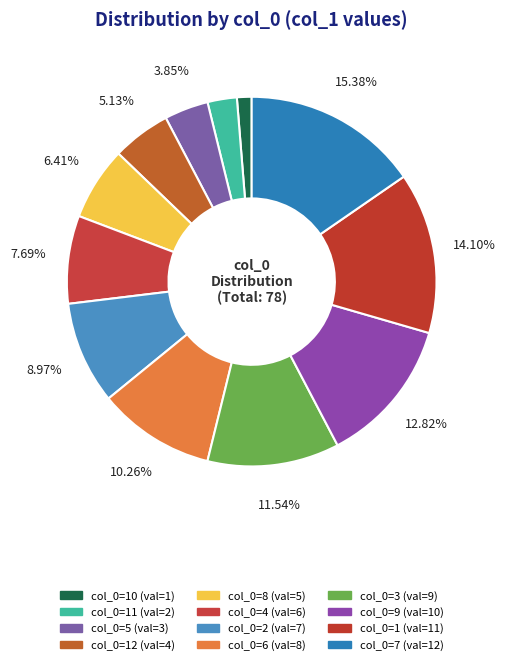

How many segments does this pie chart have?

12